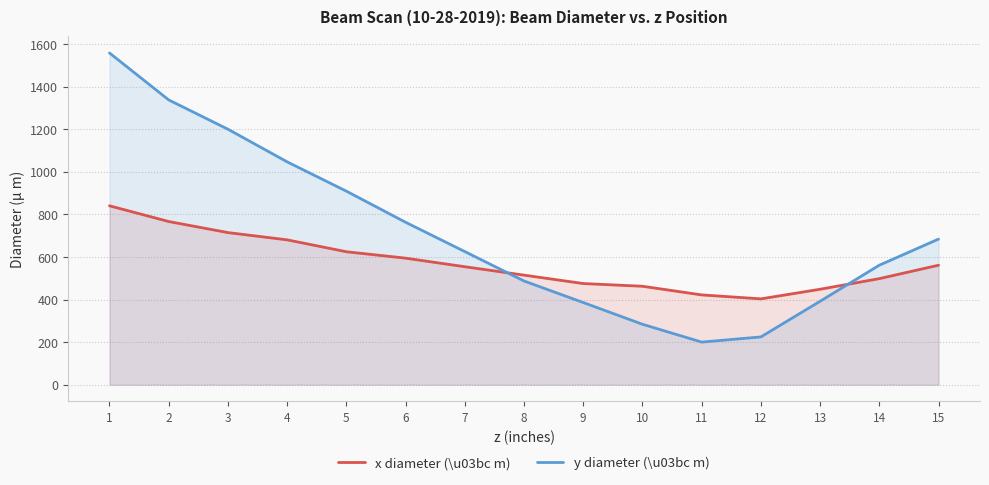

The x diameter (\u03bc m) series shows 422.0 at 11. True or false?

True